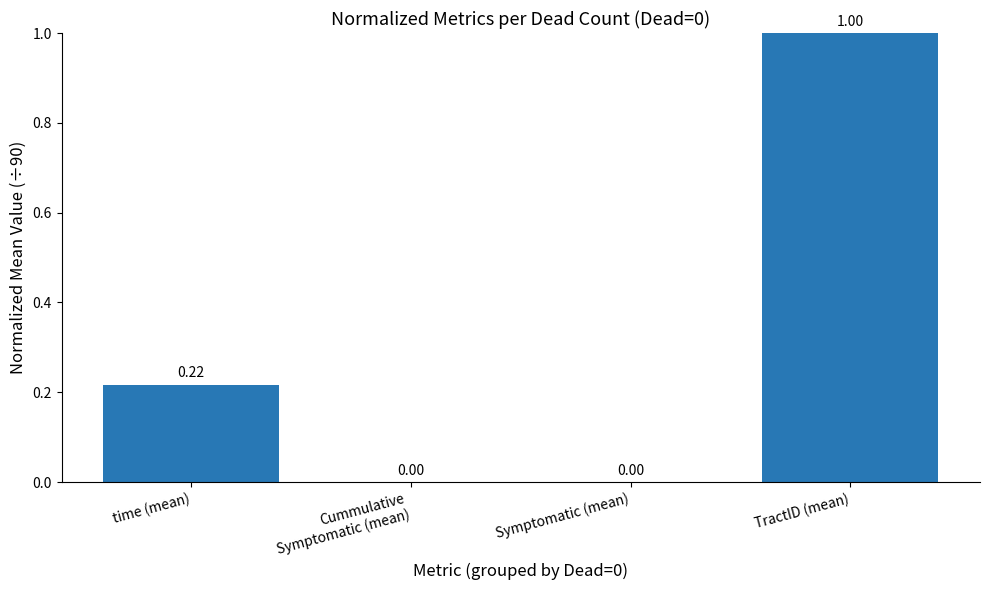

What is the sum of all values?

1.2